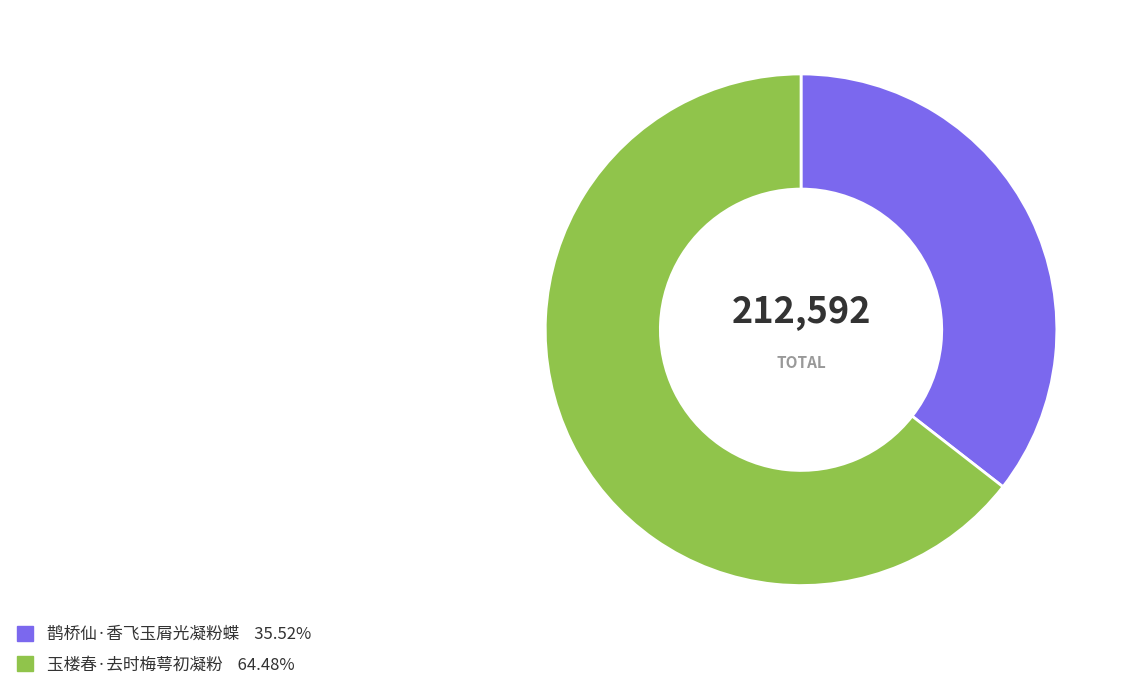

Combined, do 鹊桥仙·香飞玉屑光凝粉蝶 and 玉楼春·去时梅萼初凝粉 account for over 50%?

Yes